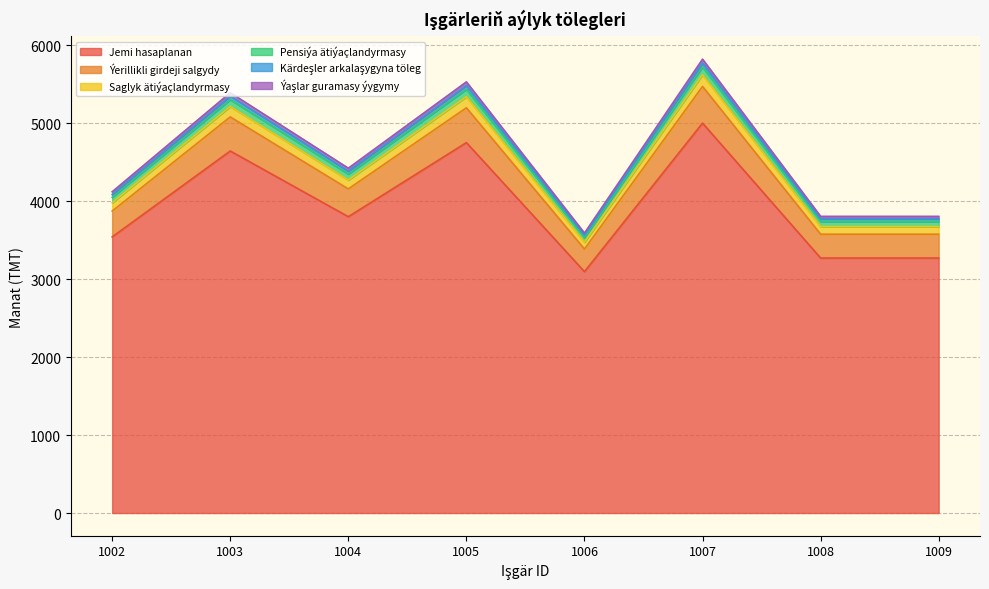

True or false: Saglyk ätiýaçlandyrmasy and Jemi hasaplanan intersect in this chart.

False